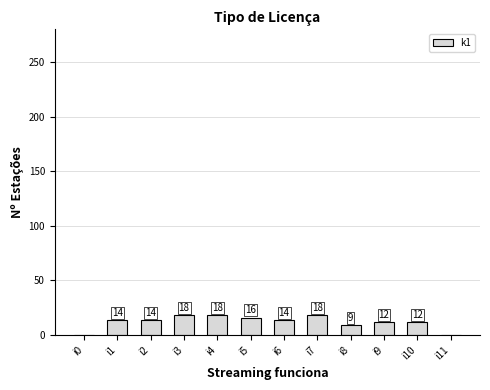

How many values are above zero?

10